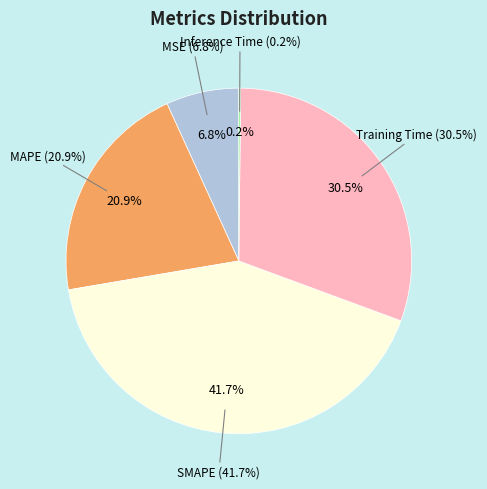

Does Training Time account for over 50% of the chart?

No